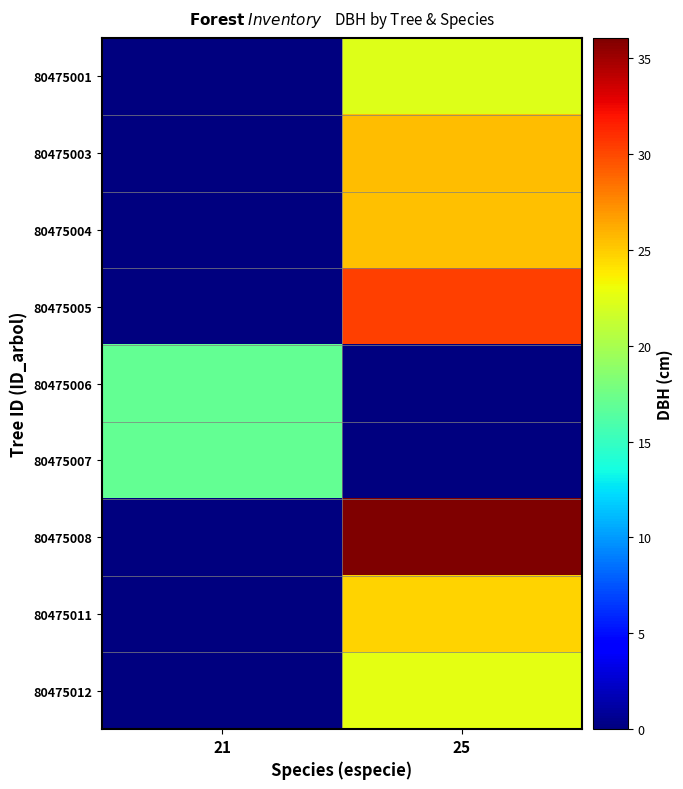

Which label corresponds to the largest value in the chart?

25